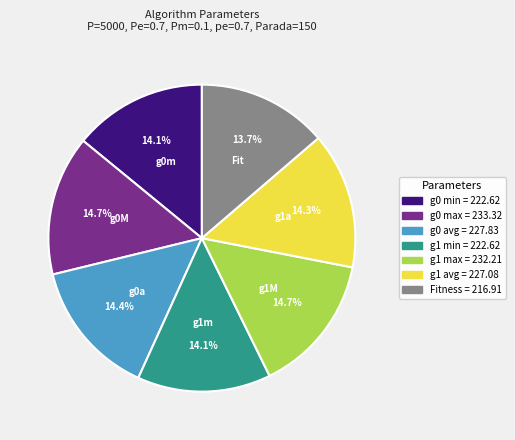

Is there a majority slice in this chart?

No